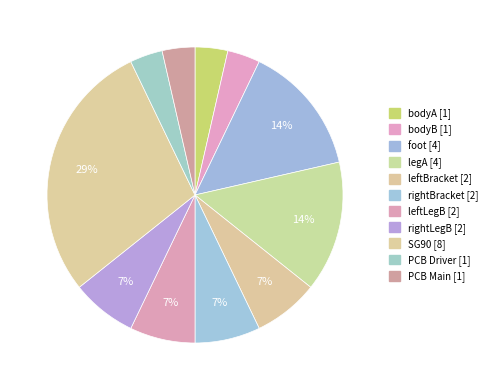

Count the number of slices in the pie.

11